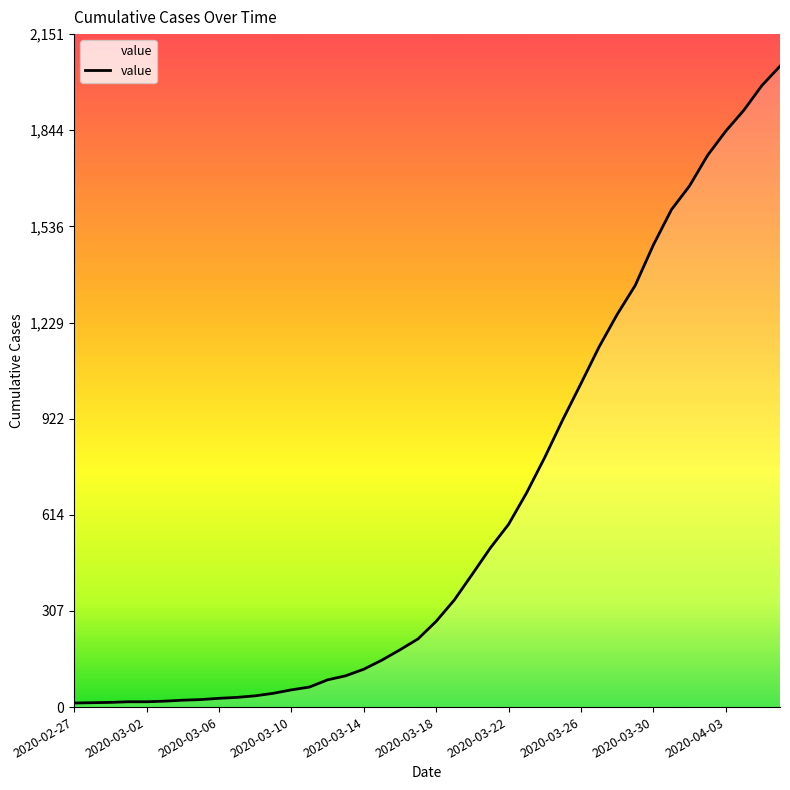

What is the maximum value shown in the chart?

2049